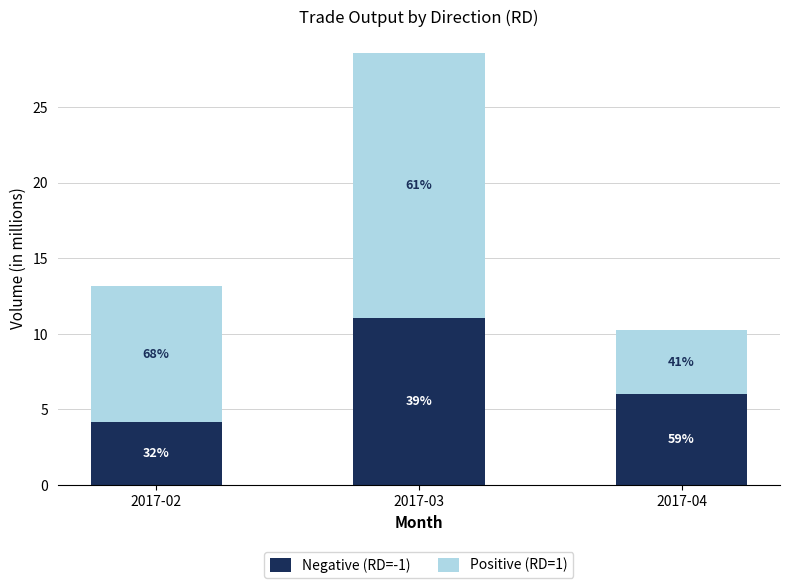

What is the average value of the Negative (RD=-1) series?

7078047